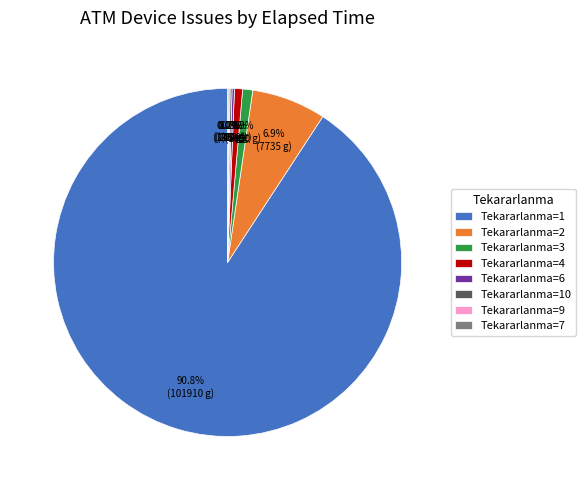

Which slice represents more than half of the pie?

Tekararlanma=1